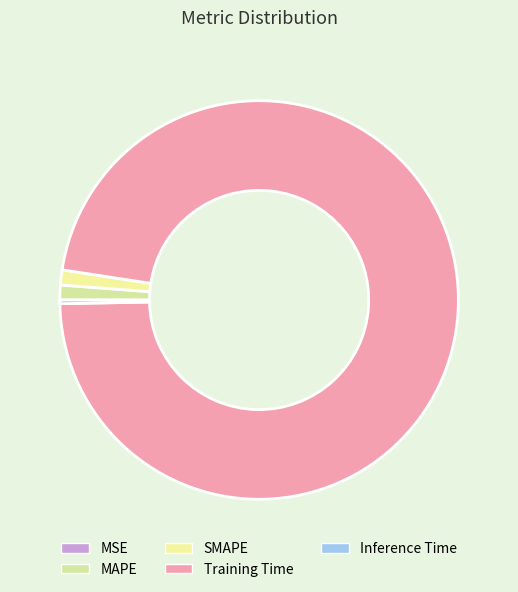

To the nearest percent, what is the combined percentage of Training Time and Inference Time?

98%